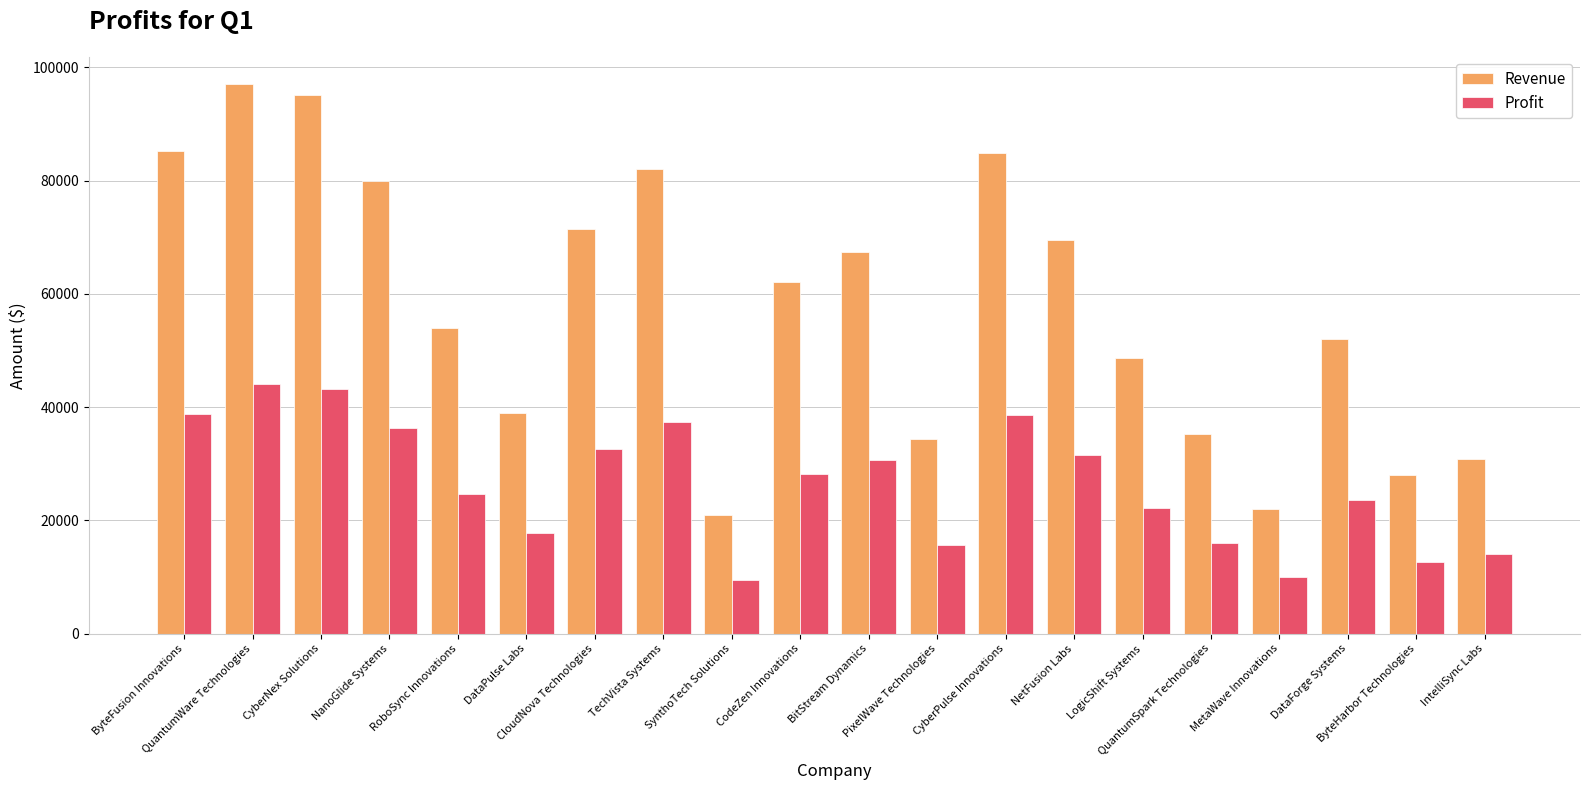

What is the difference between the second highest and second lowest values in the Revenue series?

73012.0